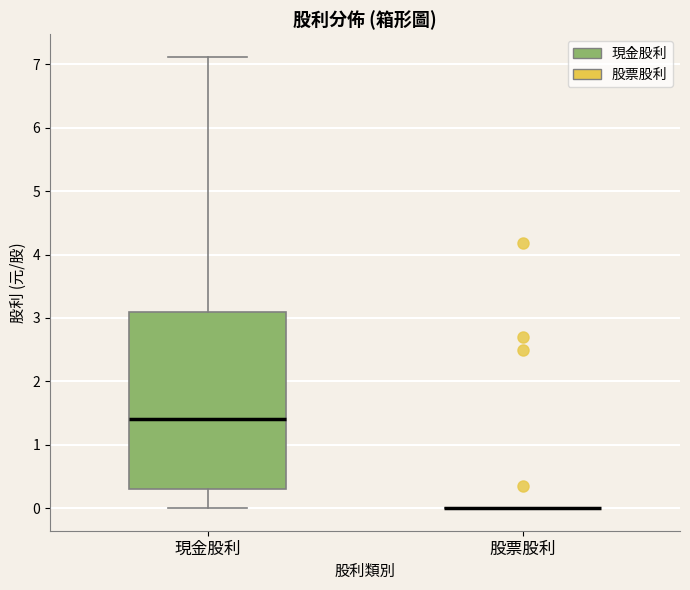

Reading left to right, transcribe this box plot: for each box, give where its median line is, the range the box spans, and where its two whiskers end, as read against the y-axis. The values are not printed on the chart, so give them approximately, as read against the axis.

現金股利: median 1.4, box 0.3 to 3.1, whiskers 0.0 to 7.1
股票股利: box collapsed to a line at 0.0, whiskers 0.0 to 0.0